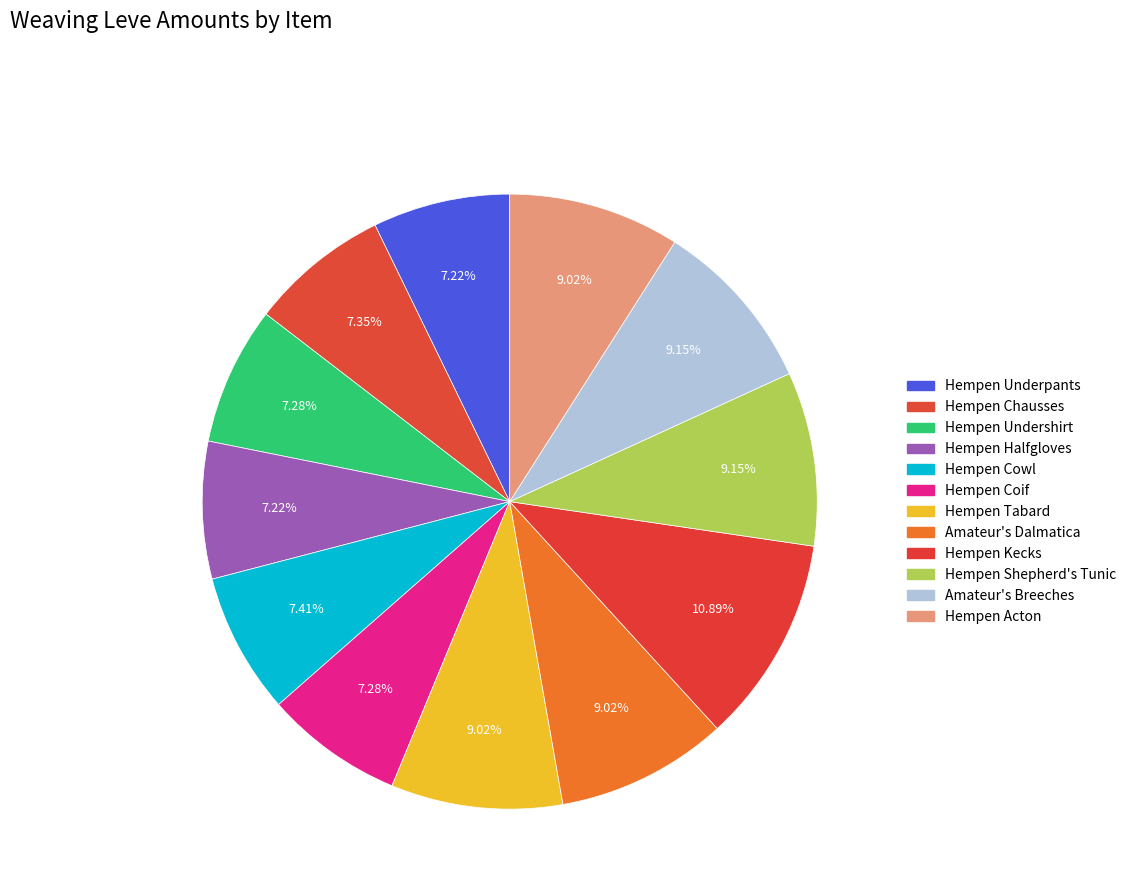

The Hempen Tabard slice represents 9% of the pie. True or false?

True